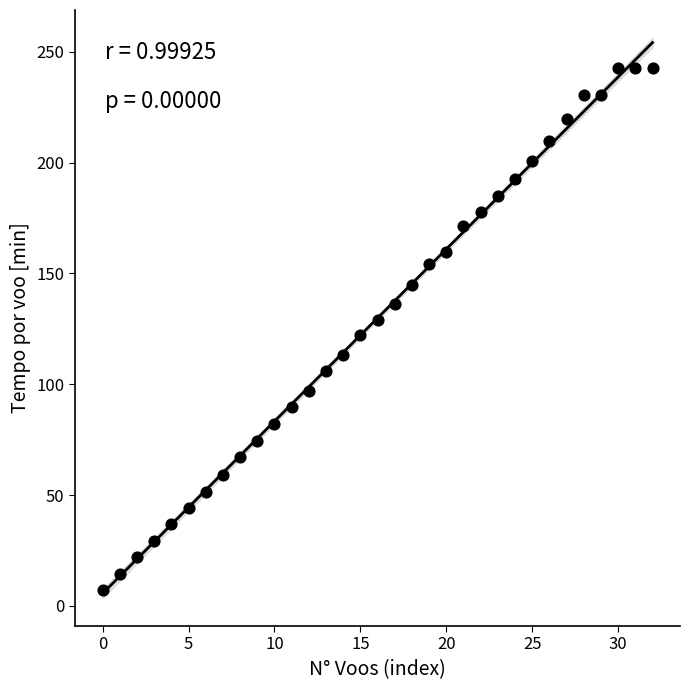

Count the number of points in this scatter plot.

33